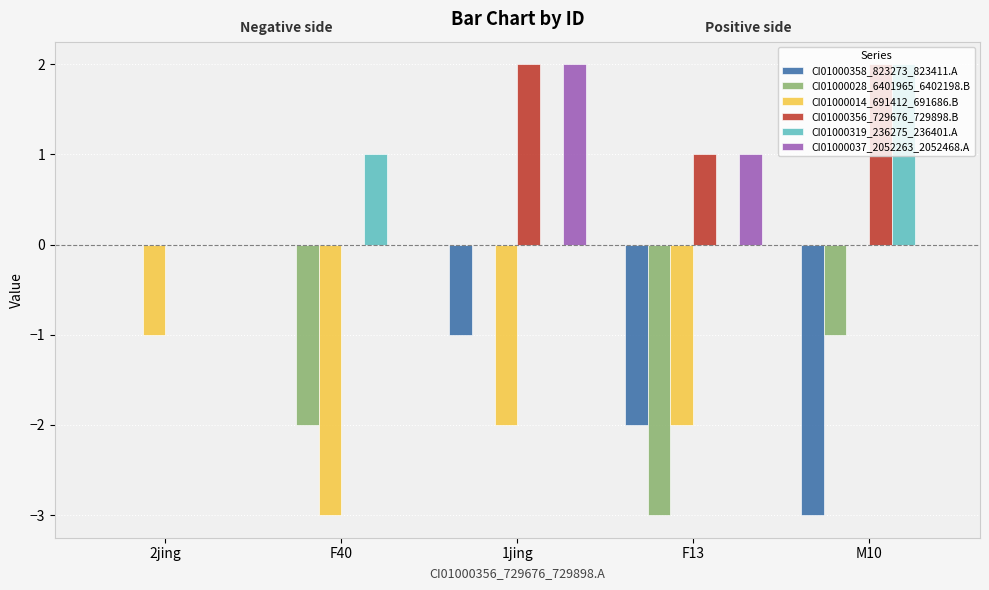

Reading right to left, list all the values displayed in this chart.

CI01000358_823273_823411.A: -3	-2	-1	0	0
CI01000028_6401965_6402198.B: -1	-3	0	-2	0
CI01000014_691412_691686.B: 0	-2	-2	-3	-1
CI01000356_729676_729898.B: 2	1	2	0	0
CI01000319_236275_236401.A: 2	0	0	1	0
CI01000037_2052263_2052468.A: 0	1	2	0	0